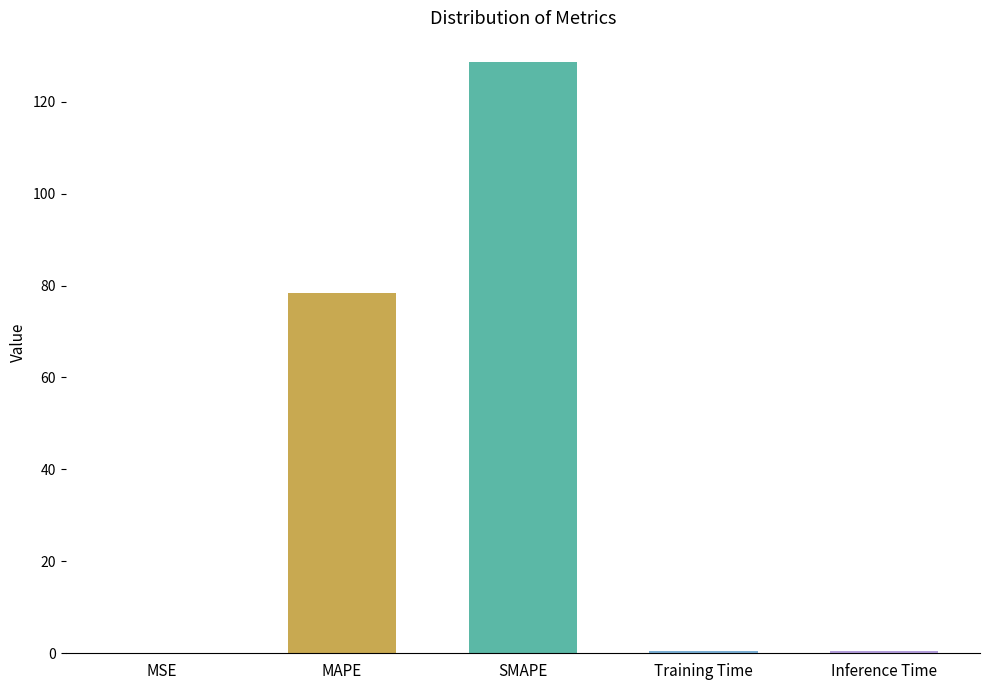

Which category has the highest value across all series?

SMAPE